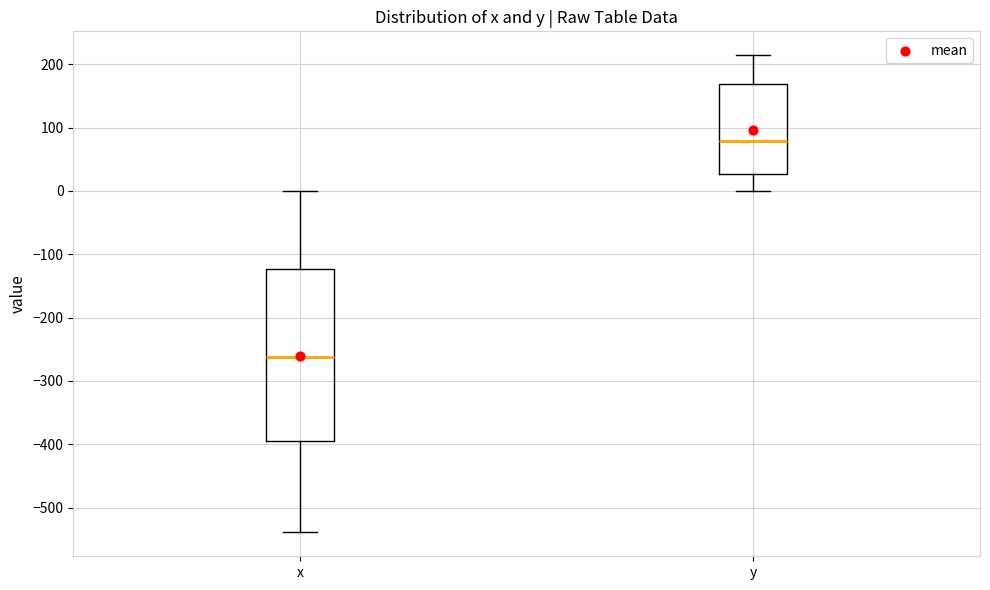

Which box has the highest median line?

y